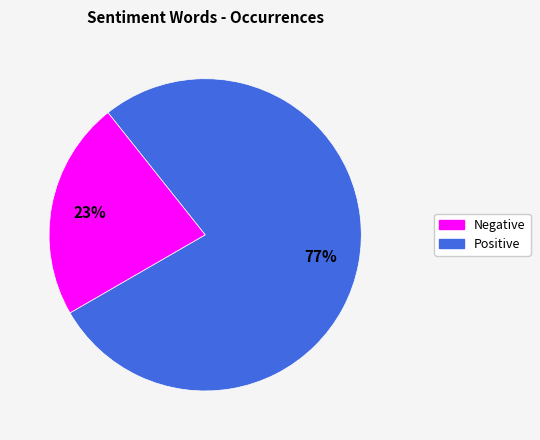

Is there any slice that represents more than half of the pie?

Yes